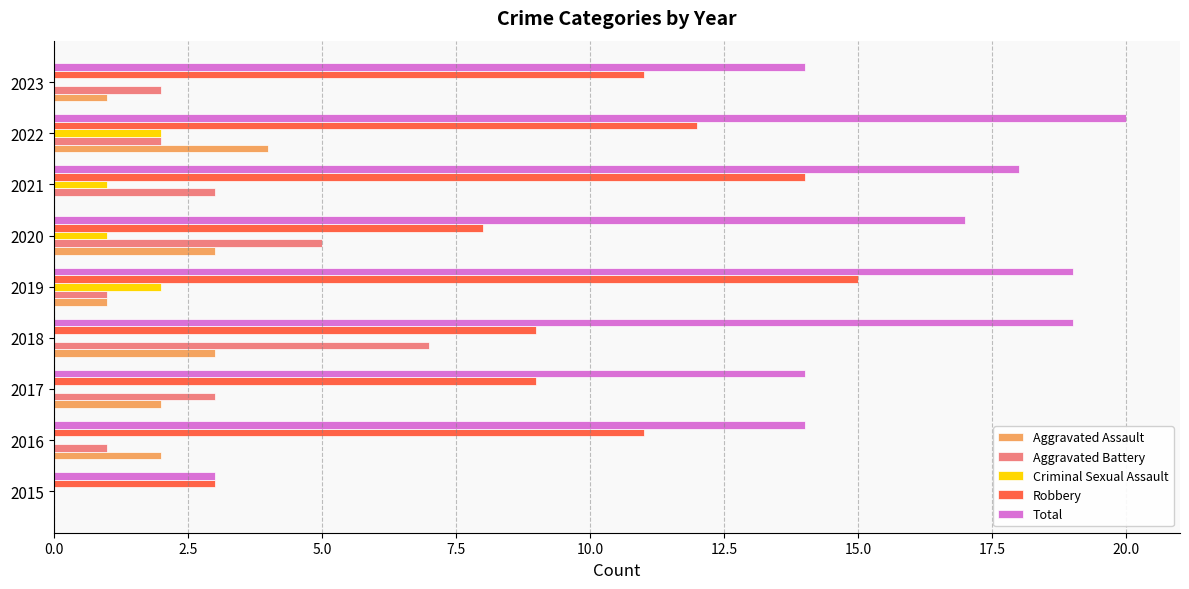

How many Criminal Sexual Assault values are between 0 and 1?

7